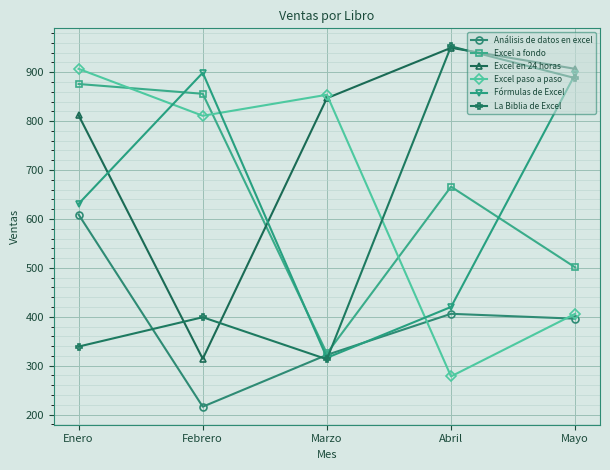

Is the value of Fórmulas de Excel at Febrero greater than the value of La Biblia de Excel at Marzo?

Yes